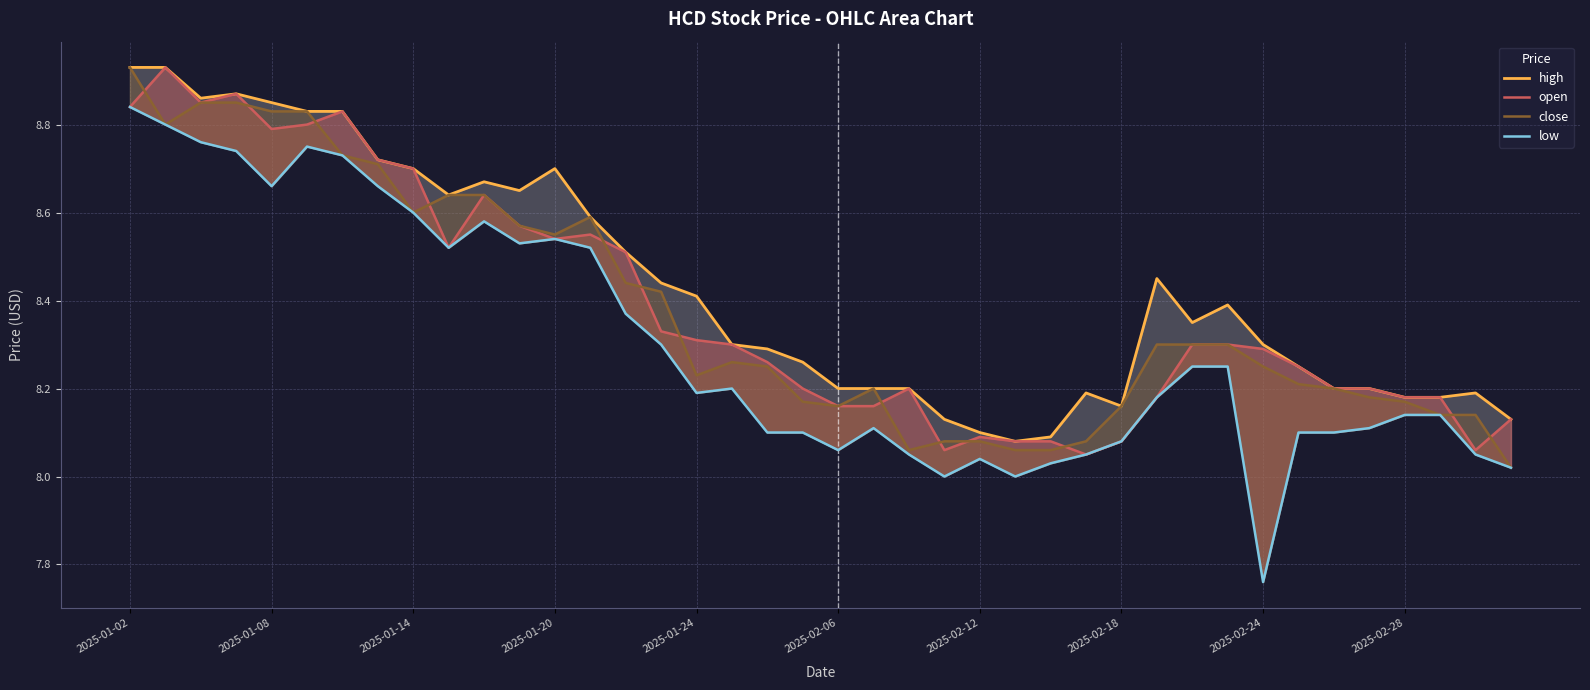

Rank the series at 10 from lowest to highest value.

low, open, close, high